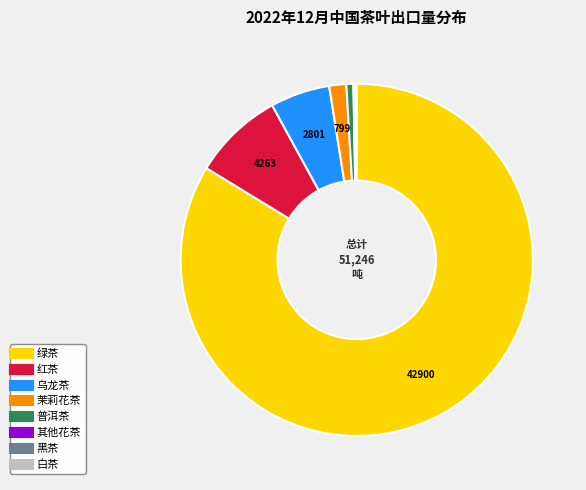

What is the ratio of the value at 茉莉花茶 to the value at 普洱茶?

2.4